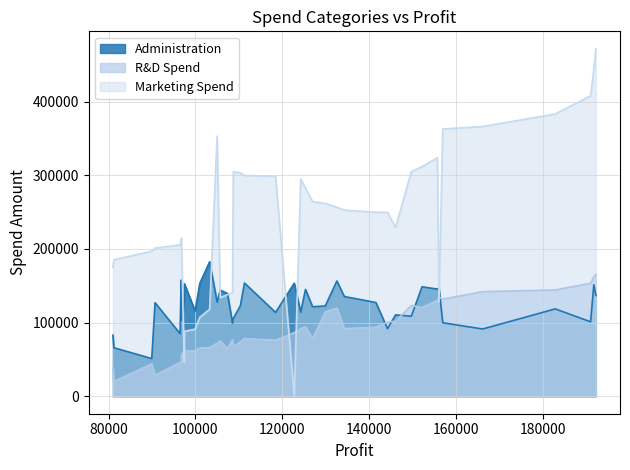

Reading right to left, transcribe all the data shown in this chart.

Administration: 192261.83=136897.8	191792.06=151377.6	191050.39=101145.6	182901.99=118671.9	166187.94=91391.8	156991.12=99814.7	156122.51=147198.9	155752.6=145530.1	152211.77=148719.0	149759.96=108679.2	146121.95=110594.1	144259.4=91790.6	141585.52=127320.4	134307.35=135495.1	132602.65=156547.4	129917.04=122616.8	126992.93=121597.6	125370.37=145077.6	124266.9=114175.8	122776.86=153514.1	118474.03=113867.3	111313.02=153773.4	110352.25=122782.8	108733.99=105751.0	108552.04=99281.3	107404.34=139553.2	105733.54=144136.0	105008.31=127864.6	103282.38=182645.6	101004.64=153032.1	99937.59=115641.3	97483.56=152701.9	97427.84=129219.6	96778.92=103057.5	96712.8=157693.9	96479.51=85047.4	90708.19=127056.2	89949.14=51283.1	81229.06=65947.9	81005.76=82982.1
R&D Spend: 192261.83=165349.2	191792.06=162597.7	191050.39=153441.5	182901.99=144372.4	166187.94=142107.3	156991.12=131876.9	156122.51=134615.5	155752.6=130298.1	152211.77=120542.5	149759.96=123334.9	146121.95=101913.1	144259.4=100672.0	141585.52=93863.8	134307.35=91992.4	132602.65=119943.2	129917.04=114523.6	126992.93=78013.1	125370.37=94657.2	124266.9=91749.2	122776.86=86419.7	118474.03=76253.9	111313.02=78389.5	110352.25=73994.6	108733.99=67532.5	108552.04=77044.0	107404.34=64664.7	105733.54=75328.9	105008.31=72107.6	103282.38=66051.5	101004.64=65605.5	99937.59=61994.5	97483.56=61136.4	97427.84=63408.9	96778.92=55493.9	96712.8=46426.1	96479.51=46014.0	90708.19=28663.8	89949.14=44069.9	81229.06=20229.6	81005.76=38558.5
Marketing Spend: 192261.83=471784.1	191792.06=443898.5	191050.39=407934.5	182901.99=383199.6	166187.94=366168.4	156991.12=362861.4	156122.51=127716.8	155752.6=323876.7	152211.77=311613.3	149759.96=304981.6	146121.95=229161.0	144259.4=249744.5	141585.52=249839.4	134307.35=252664.9	132602.65=256512.9	129917.04=261776.2	126992.93=264346.1	125370.37=282574.3	124266.9=294919.6	122776.86=0.0	118474.03=298664.5	111313.02=299737.3	110352.25=303319.3	108733.99=304768.7	108552.04=140574.8	107404.34=137962.6	105733.54=134050.1	105008.31=353183.8	103282.38=118148.2	101004.64=107138.4	99937.59=91131.2	97483.56=88218.2	97427.84=46085.2	96778.92=214634.8	96712.8=210797.7	96479.51=205517.6	90708.19=201126.8	89949.14=197029.4	81229.06=185265.1	81005.76=174999.3